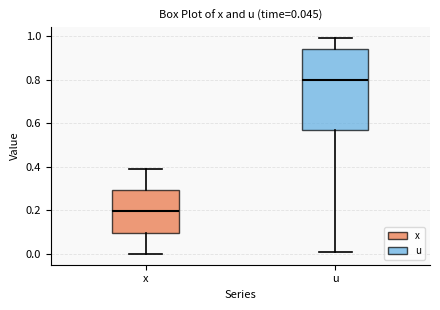

Which box is the tallest, from its lower edge to its upper edge?

u